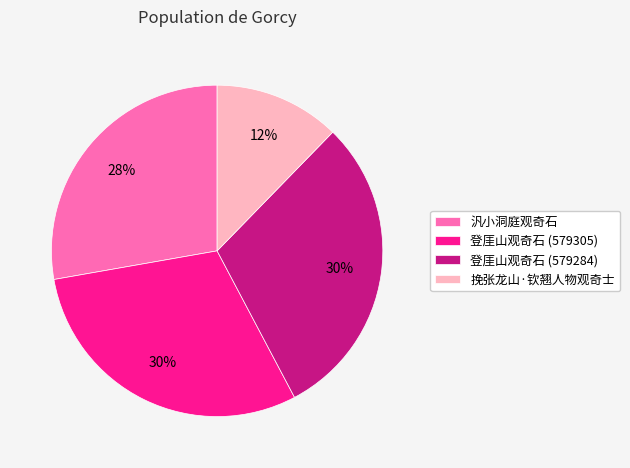

Does 登厓山观奇石 (579284) represent more than half of the total?

No